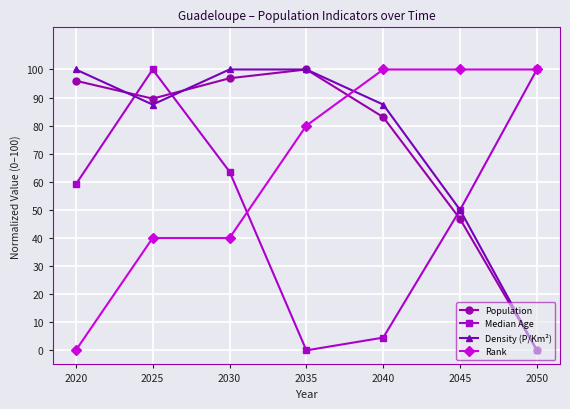

At which category does Population reach its first local peak?

2035